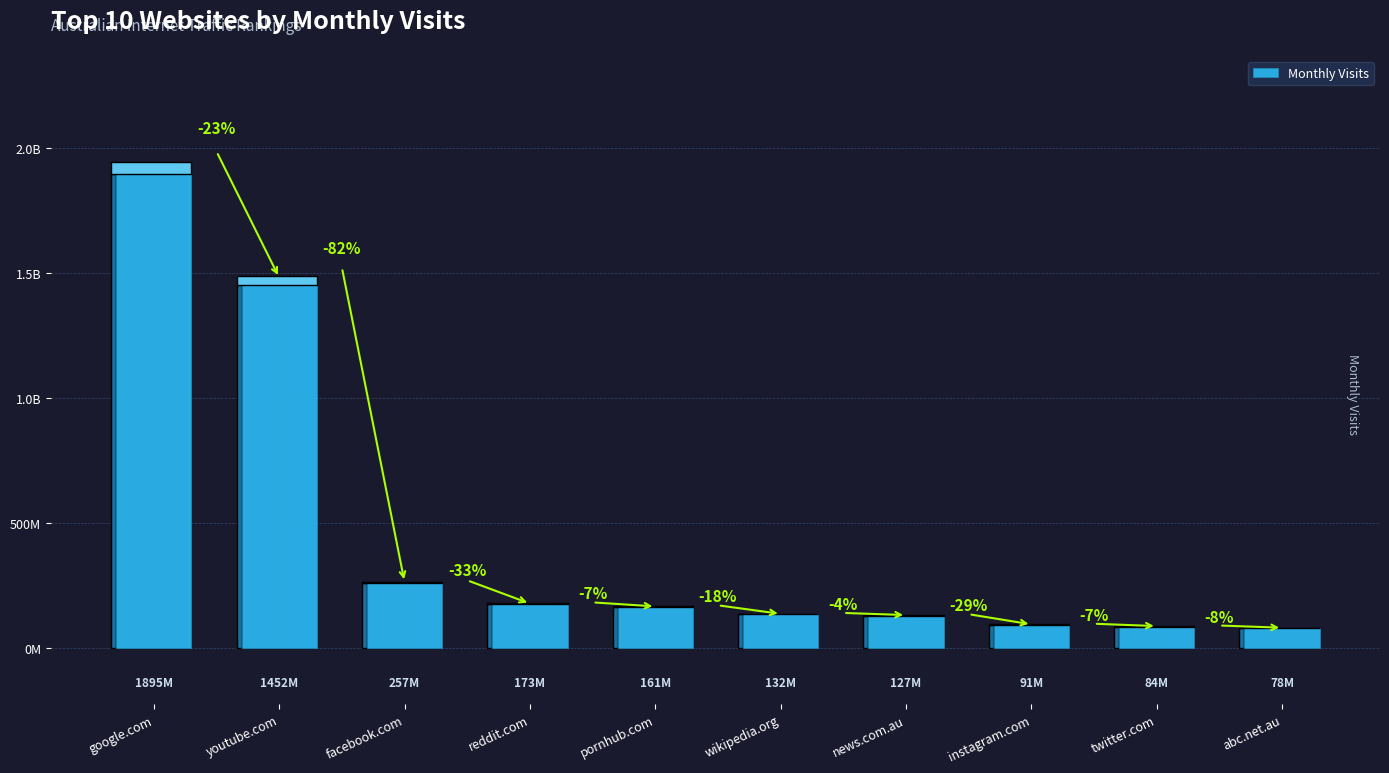

The chart shows a value of 256851848 at facebook.com. True or false?

True